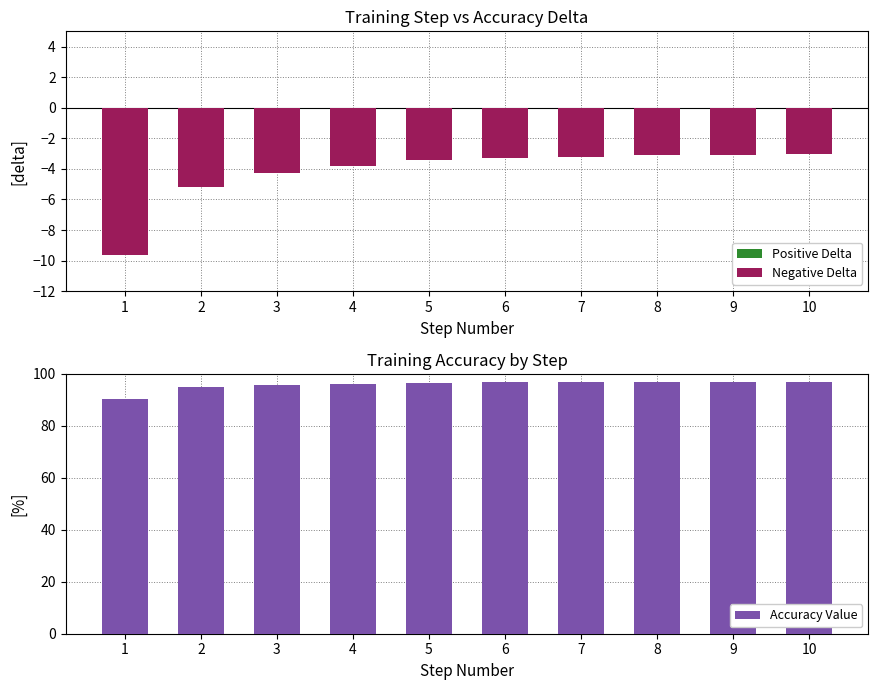

Reading right to left, extract all data points from this chart.

Positive Delta: 10=0.0	9=0.0	8=0.0	7=0.0	6=0.0	5=0.0	4=0.0	3=0.0	2=0.0	1=0.0
Negative Delta: 10=-3.0	9=-3.1	8=-3.1	7=-3.2	6=-3.3	5=-3.4	4=-3.8	3=-4.3	2=-5.2	1=-9.7
Accuracy Value: 10=97.0	9=96.9	8=96.9	7=96.8	6=96.7	5=96.6	4=96.2	3=95.7	2=94.8	1=90.3